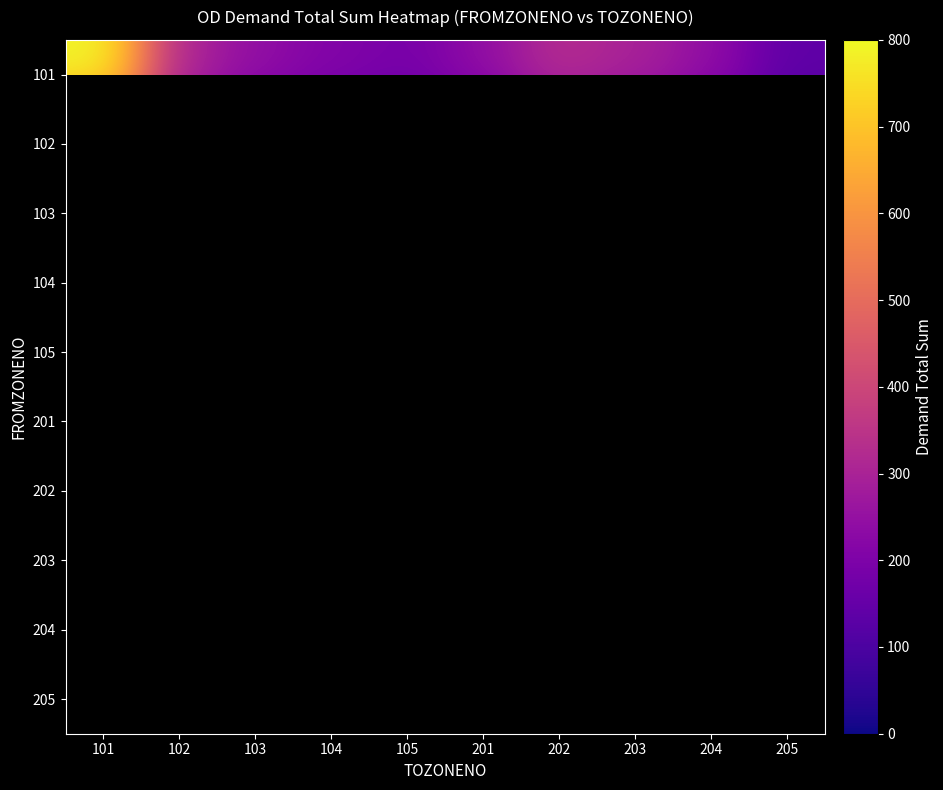

At which category does the chart reach its peak across all series?

101